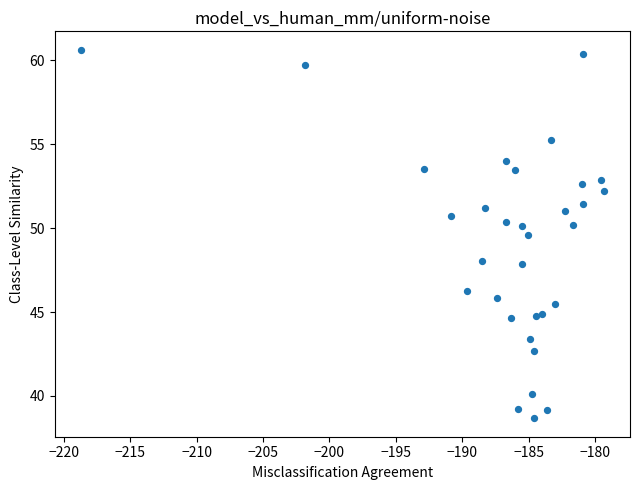

What is the range of X values (max minus min)?

39.4